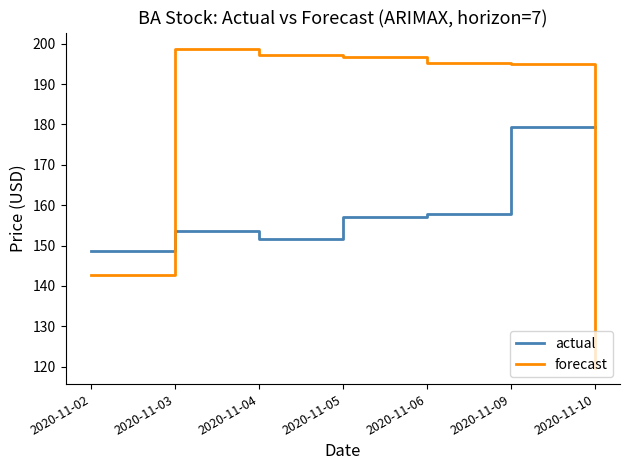

Which series ends up on top after the final intersection of forecast and actual?

actual